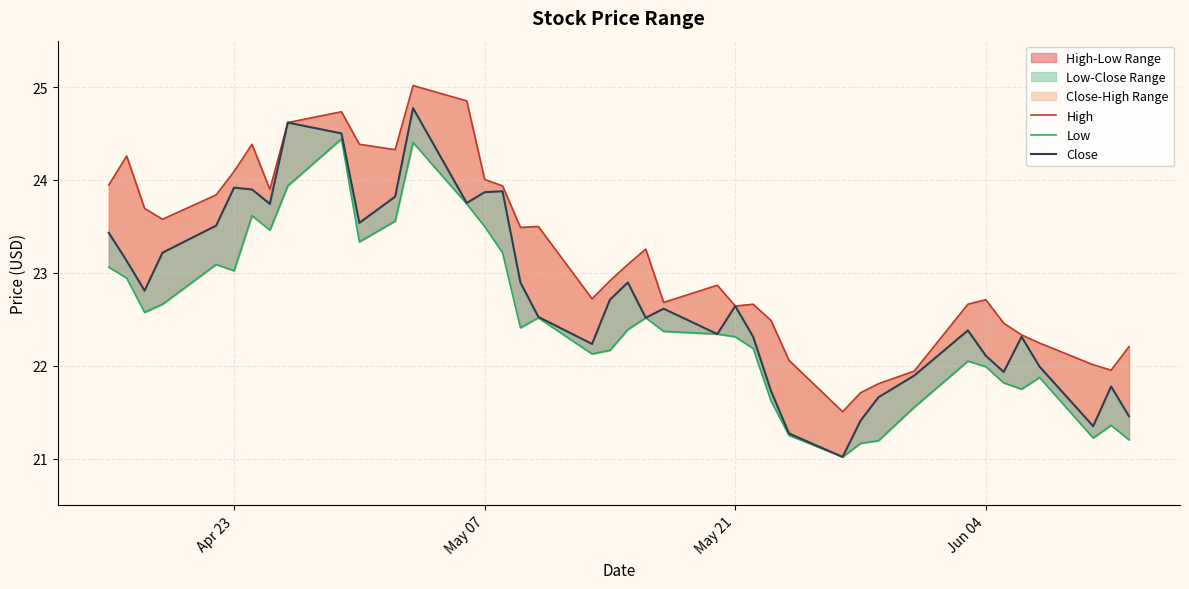

True or false: Low and Close cross at least once.

False